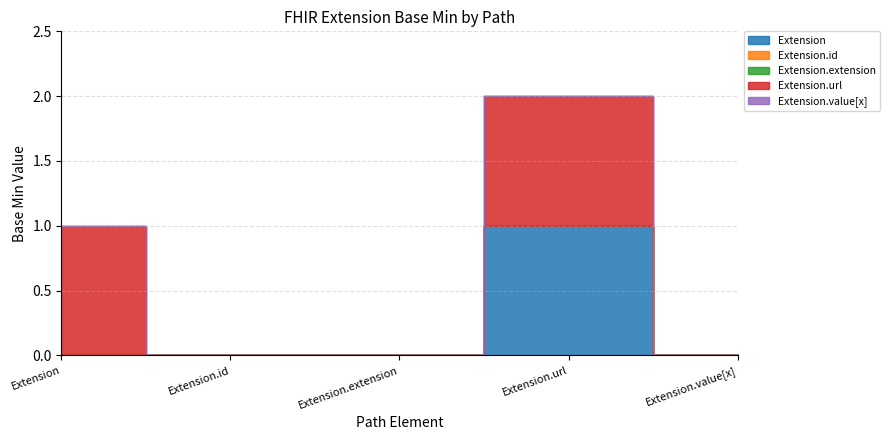

How many lines are shown in the chart?

5